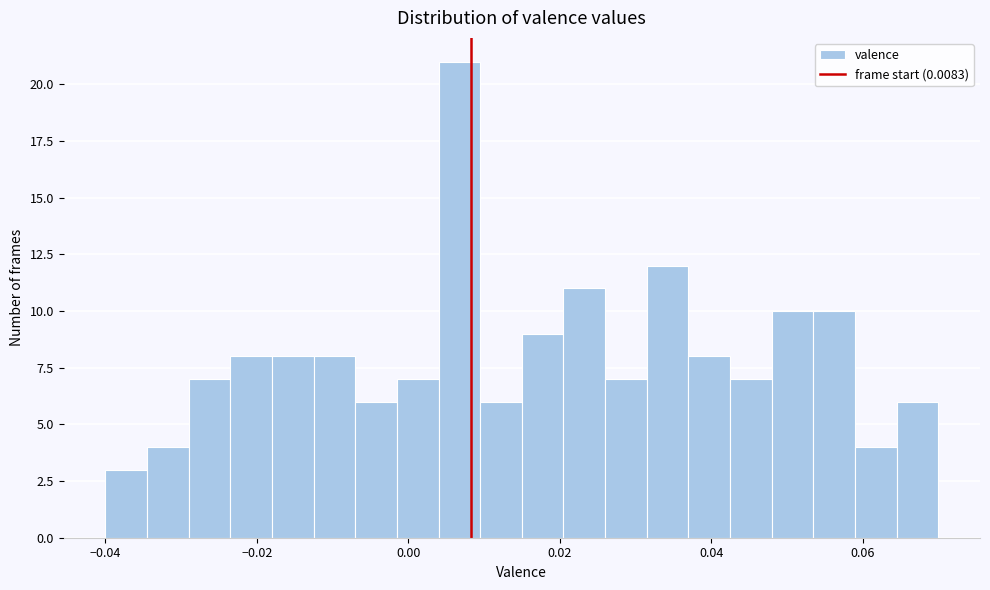

Around what value on the x-axis is the tallest bar? Give the approximate position of its centre, as read against the axis.

0.006